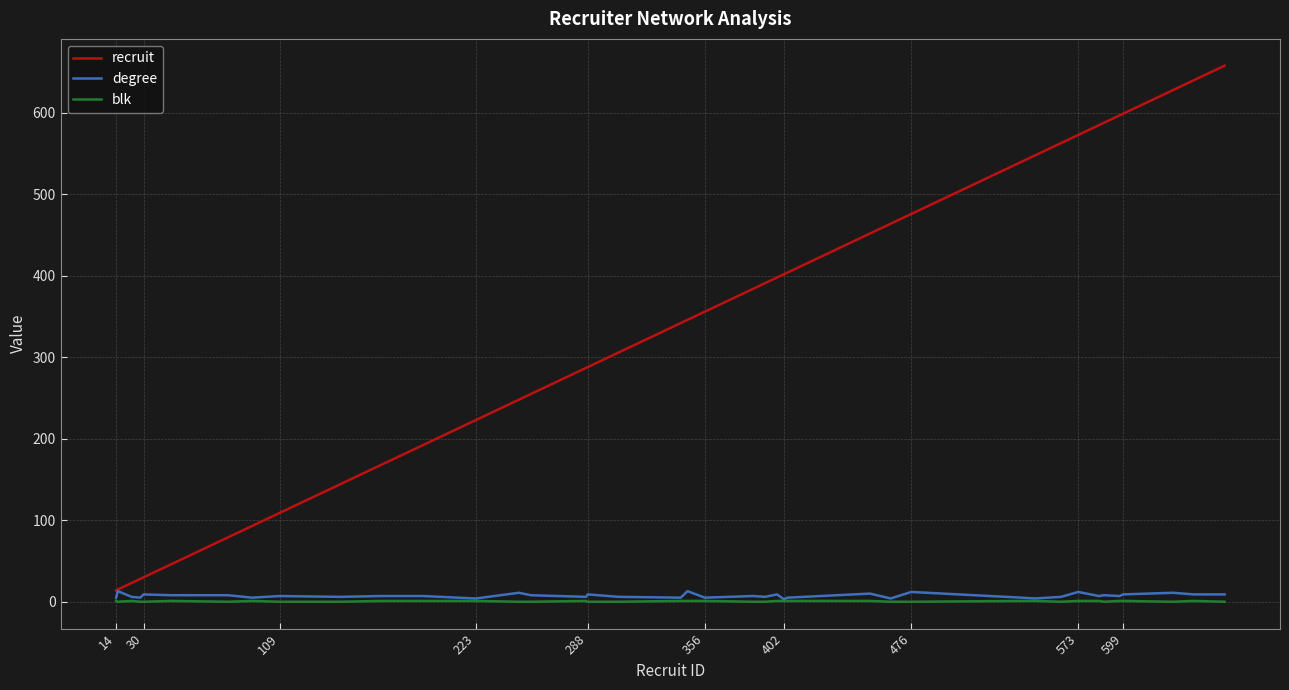

What is the maximum value shown in the chart?

658